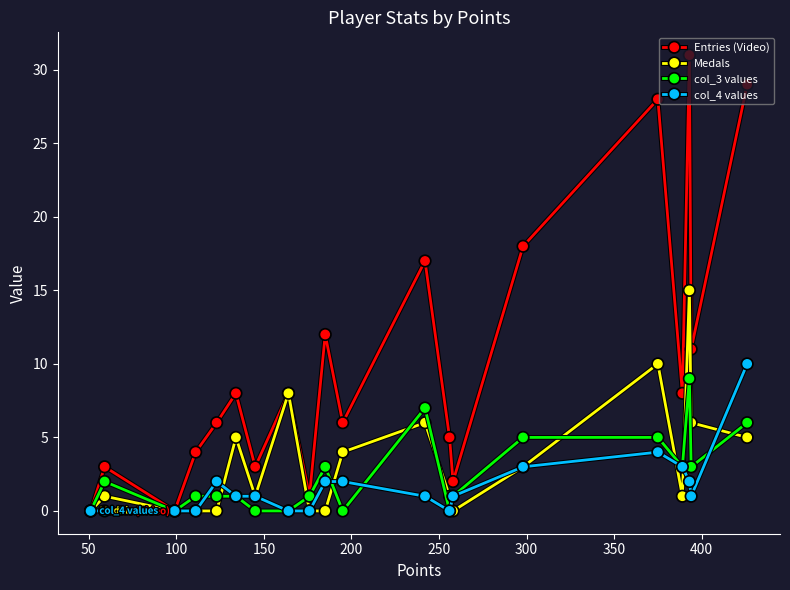

Which series has the largest range (max minus min)?

Entries (Video)